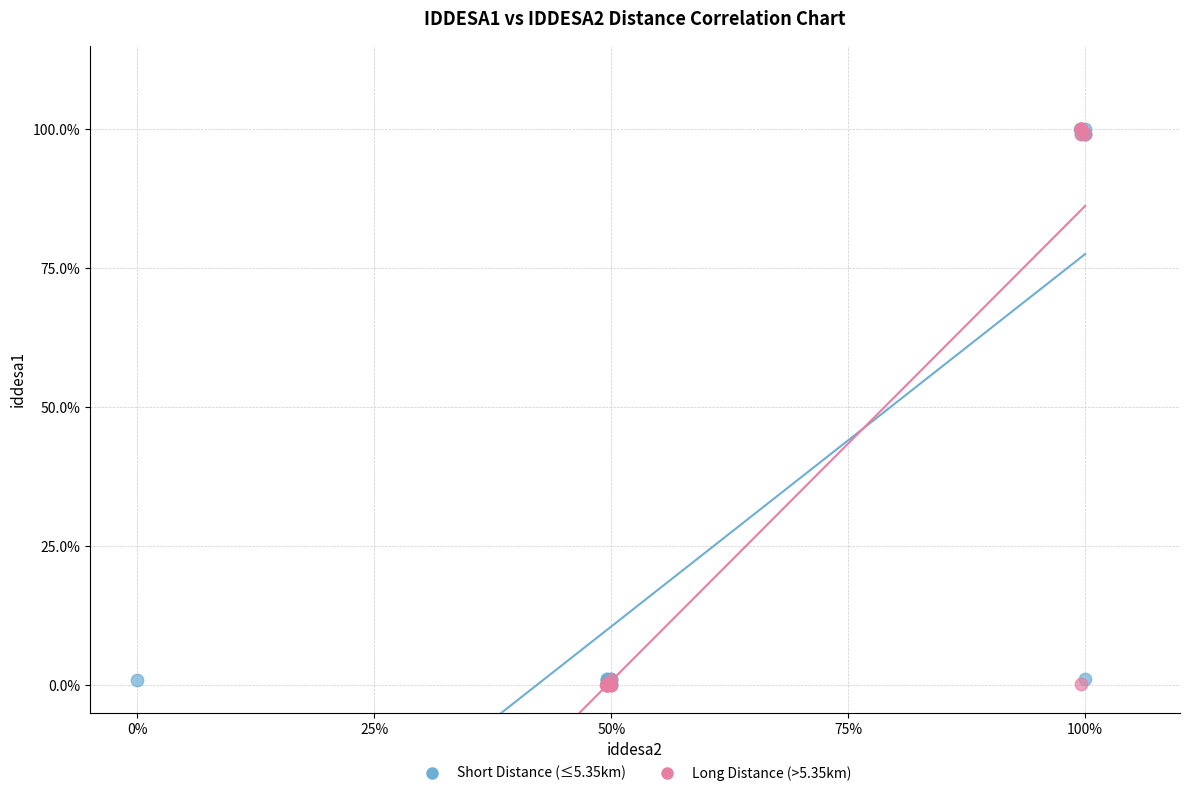

What are all the series names shown in the legend?

Short Distance (≤5.35km), Long Distance (>5.35km)